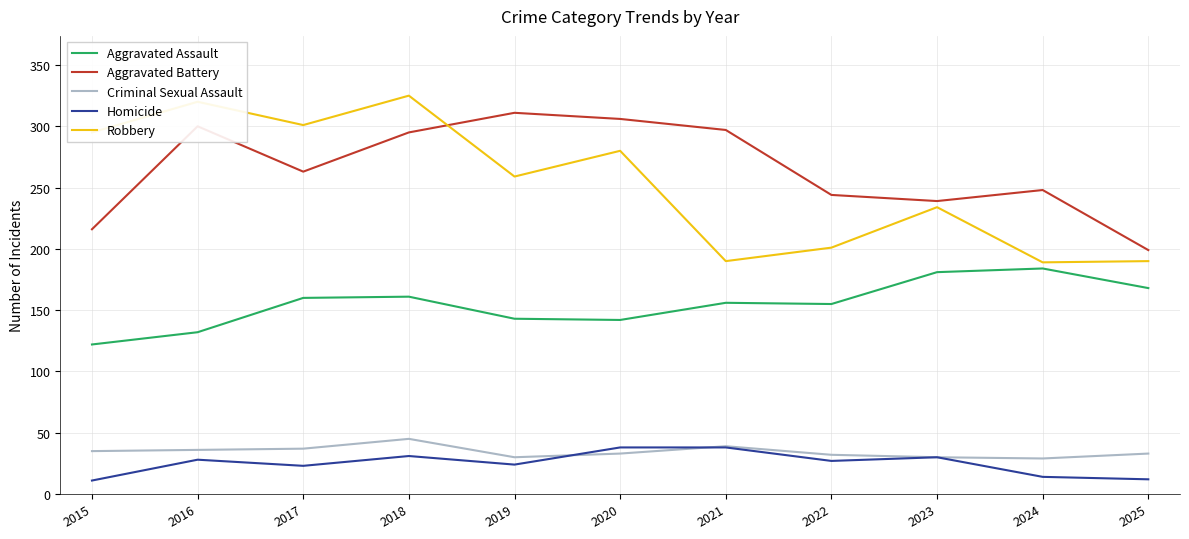

Which series has the largest total across all categories?

Aggravated Battery